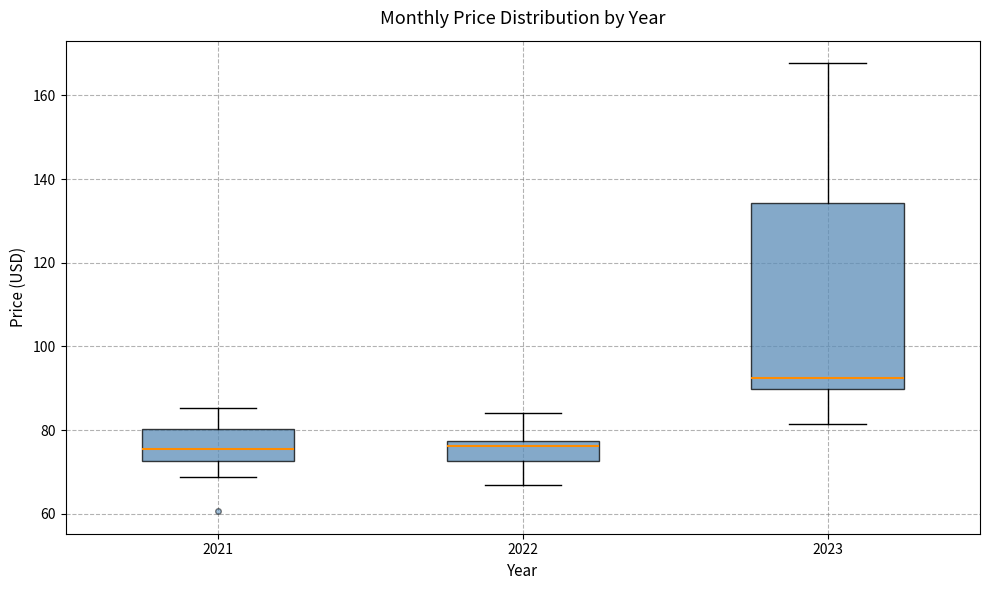

Where is the upper edge of the box at x = 2021 on the y-axis? The values are not printed on the chart, so give them approximately, as read against the axis.

80